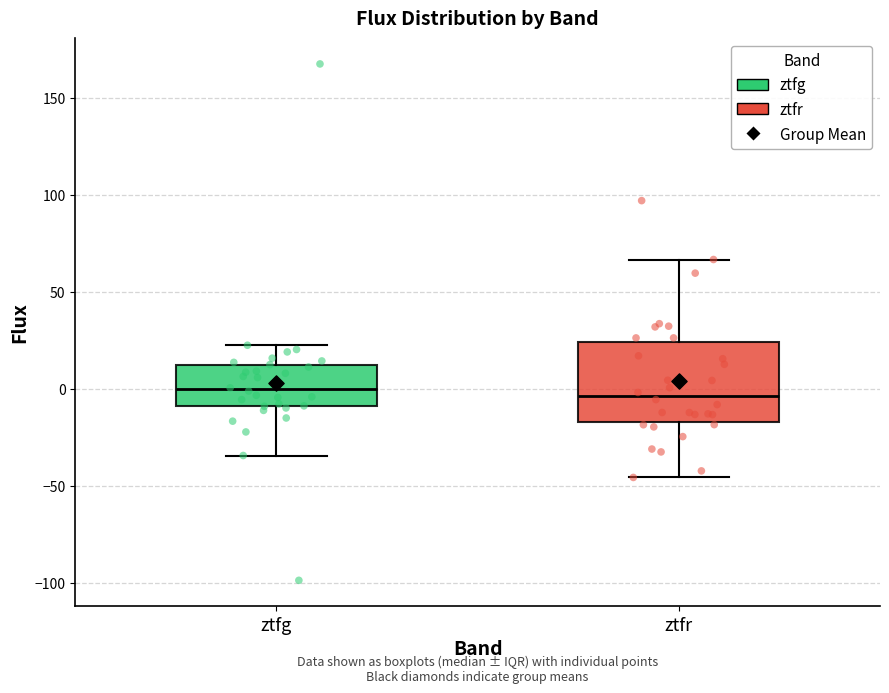

Where is the upper edge of the box for ztfg on the y-axis? The values are not printed on the chart, so give them approximately, as read against the axis.

10